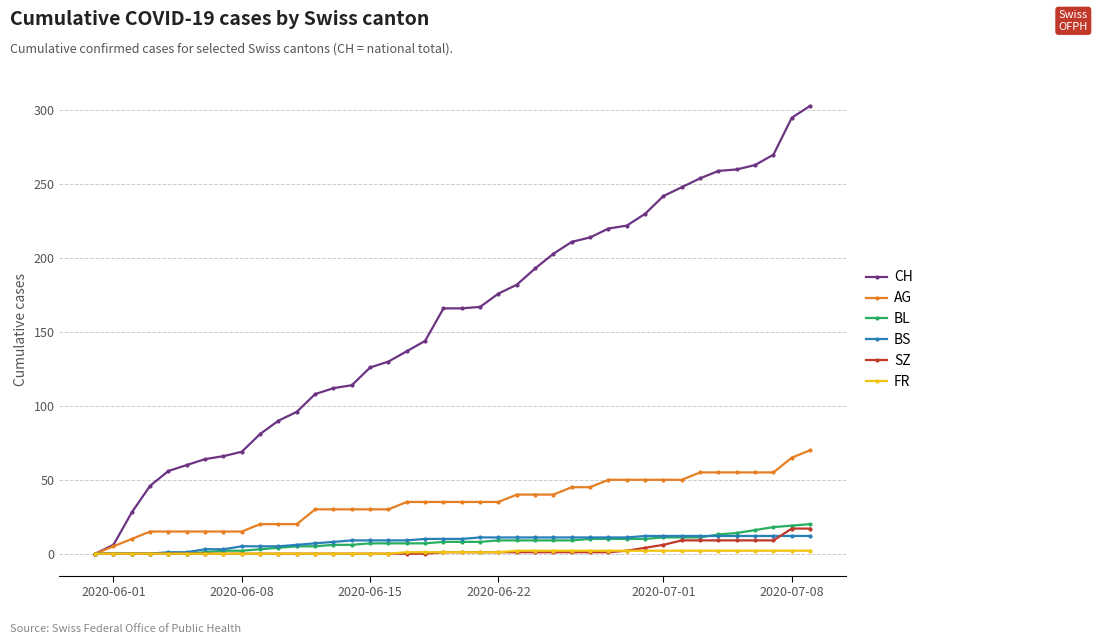

What is the value of the CH point at the 12th from the left?

96